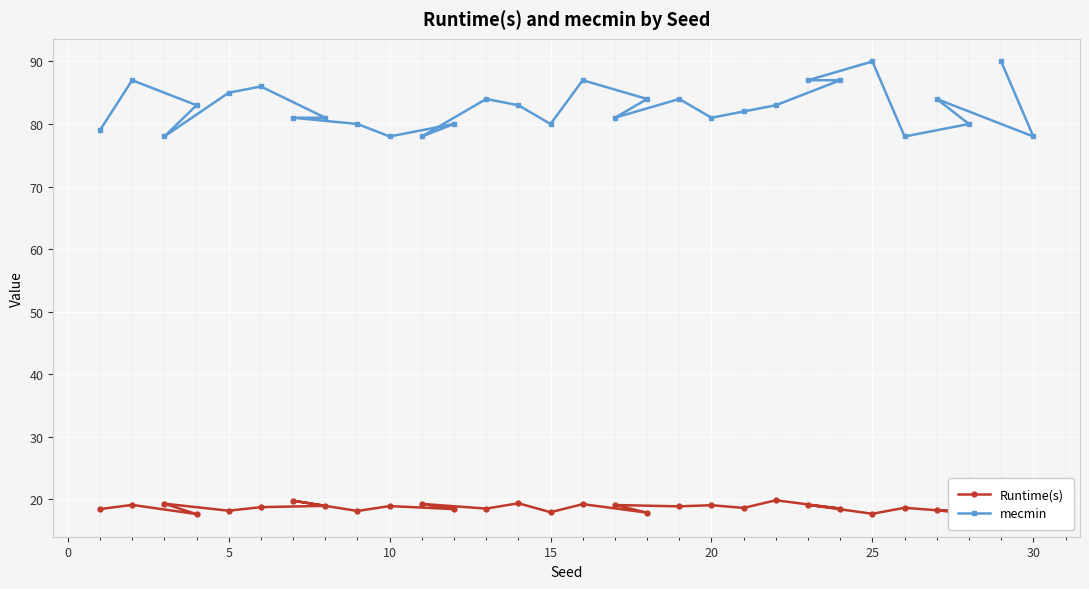

What is the difference between the maximum and minimum values in the mecmin series?

12.0